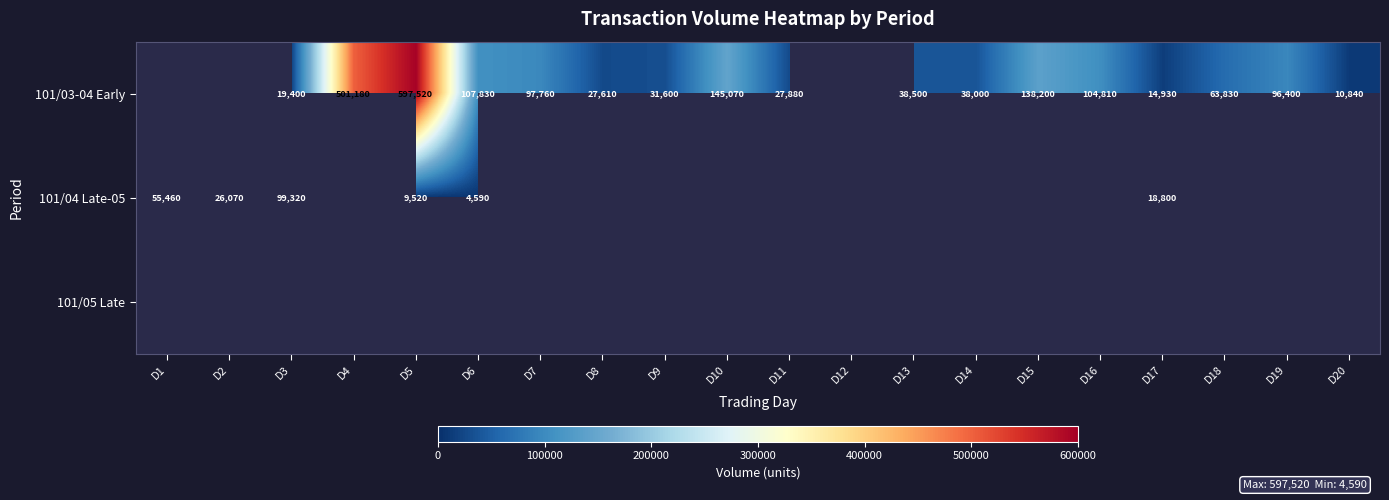

What is the sum of the 101/03-04 Early values at D14 and D8?

65610